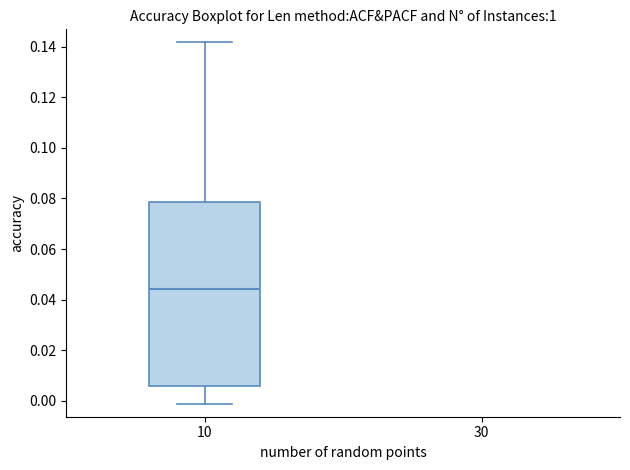

Transcribe this box plot: give where the median line is, the range the box spans, and where the two whiskers end, as read against the y-axis. The values are not printed on the chart, so give them approximately, as read against the axis.

median 0.044, box 0.006 to 0.078, whiskers -0.002 to 0.142